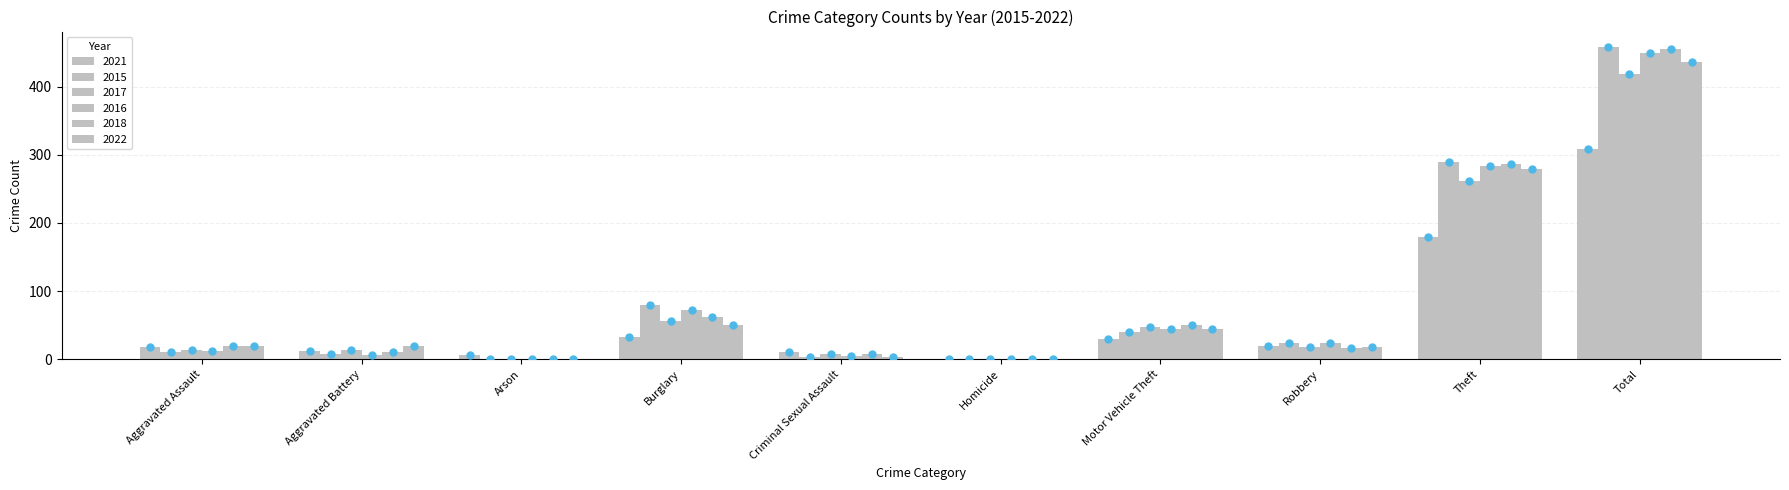

How many groups of bars are there?

10